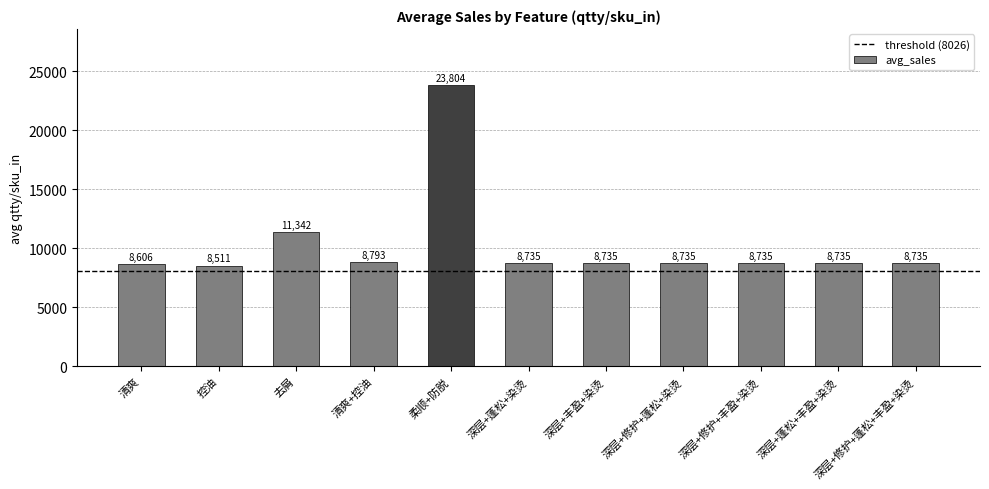

At which category does the chart reach its peak across all series?

柔顺+防脱